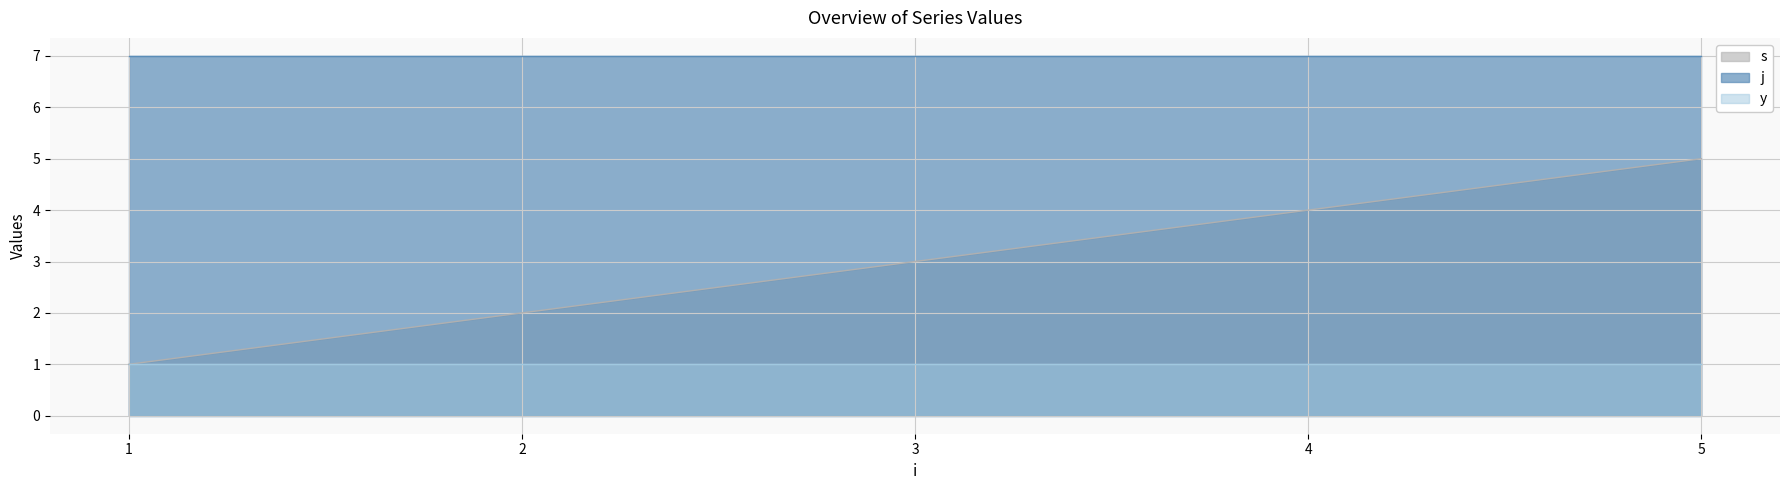

At which category is the sum across all series the highest?

5